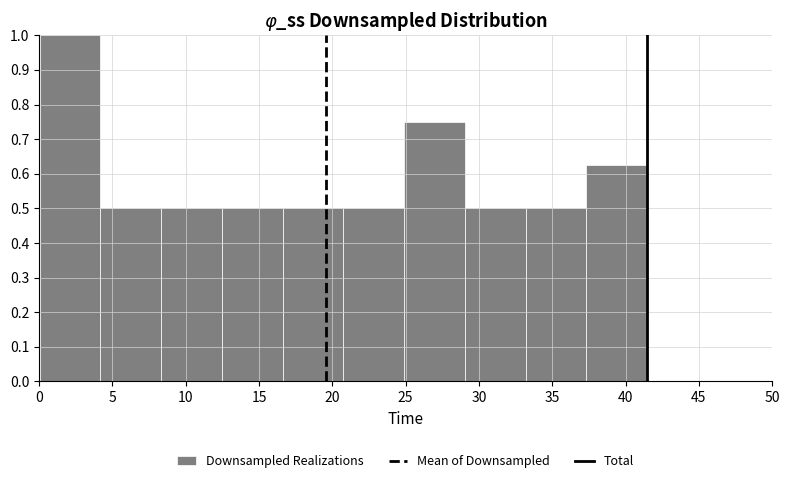

How tall is the bar that spans 4.0 to 8.5 on the x-axis? Neither the bar edges nor the heights are printed on the chart, so give them approximately, as read against the axes.

0.50